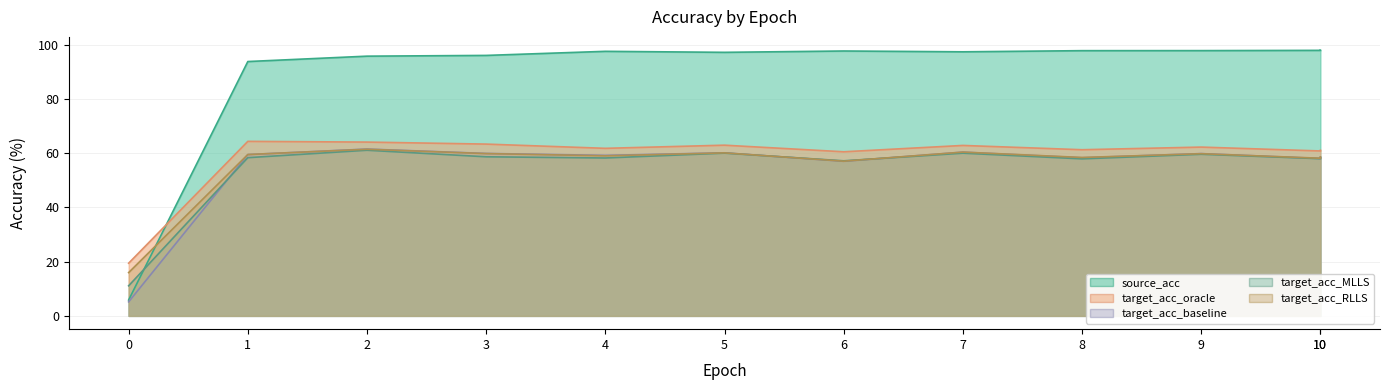

Is it true that target_acc_MLLS equals 60.0 at 7?

True